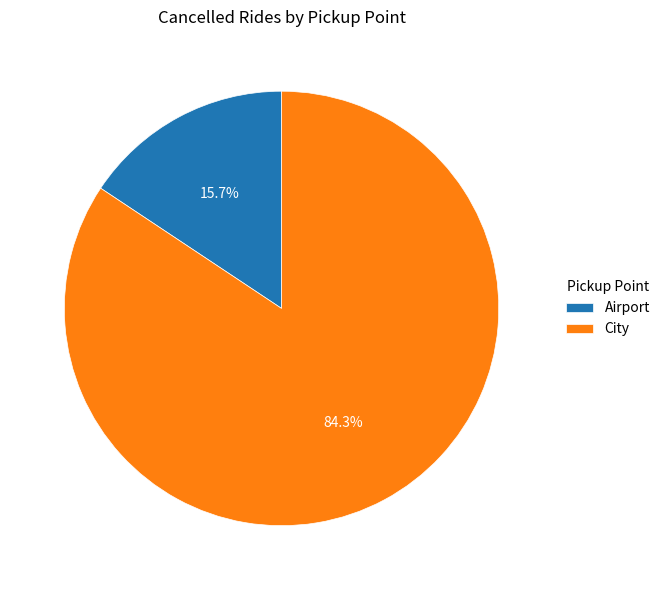

Does City represent more than half of the total?

Yes